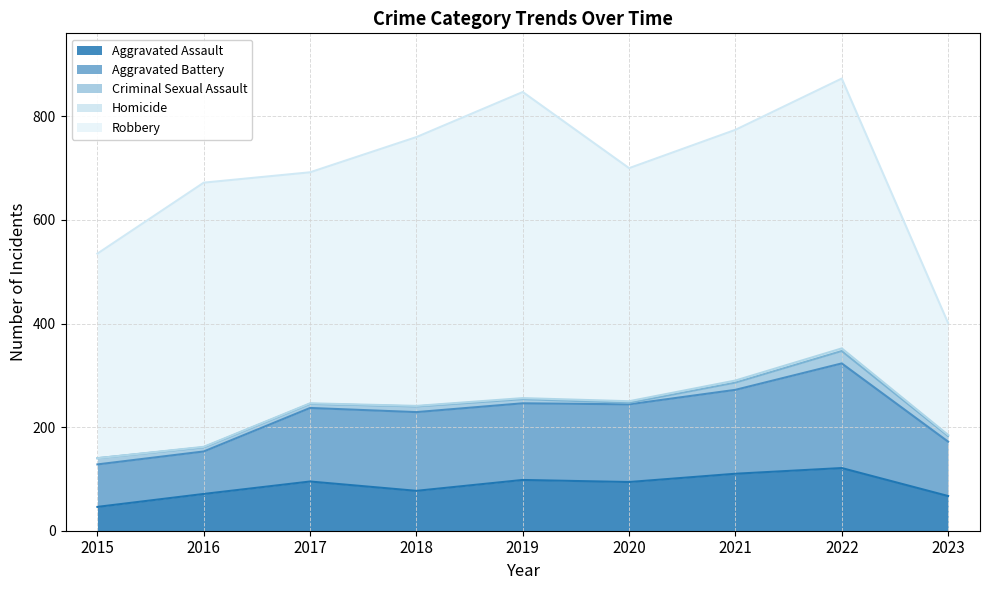

Rank the series by their maximum value, from lowest to highest.

Homicide, Criminal Sexual Assault, Aggravated Assault, Aggravated Battery, Robbery